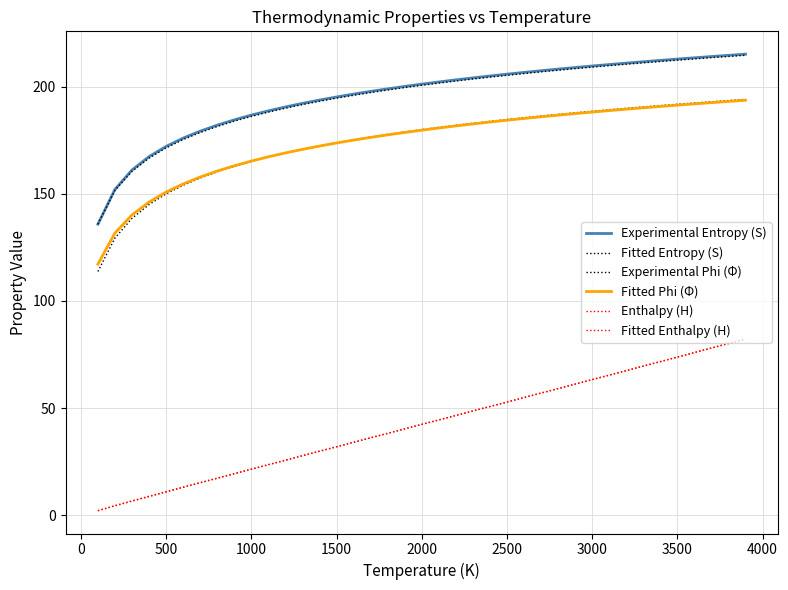

True or false: Fitted Entropy (S) has more than 1 points higher than both neighbors.

False